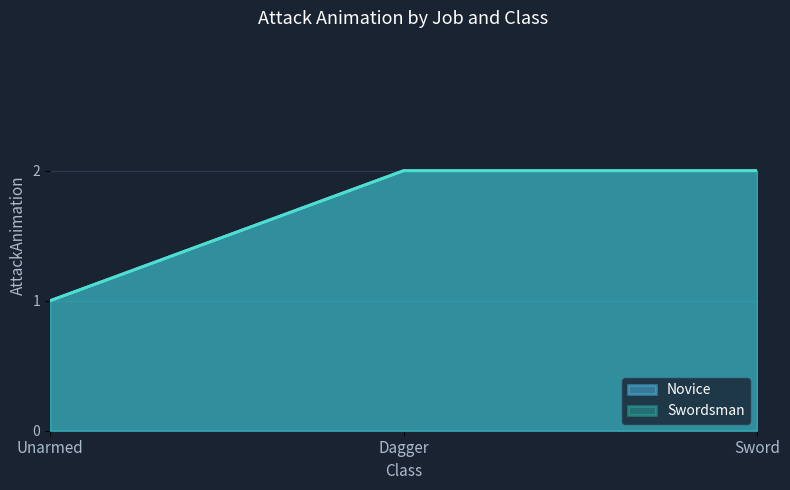

At which category is the sum across all series the highest?

Dagger